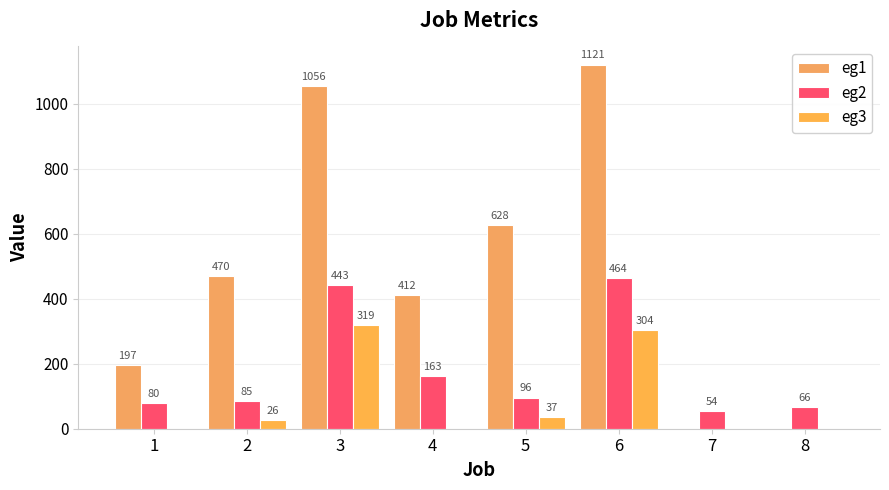

Which series has the largest total across all categories?

eg1